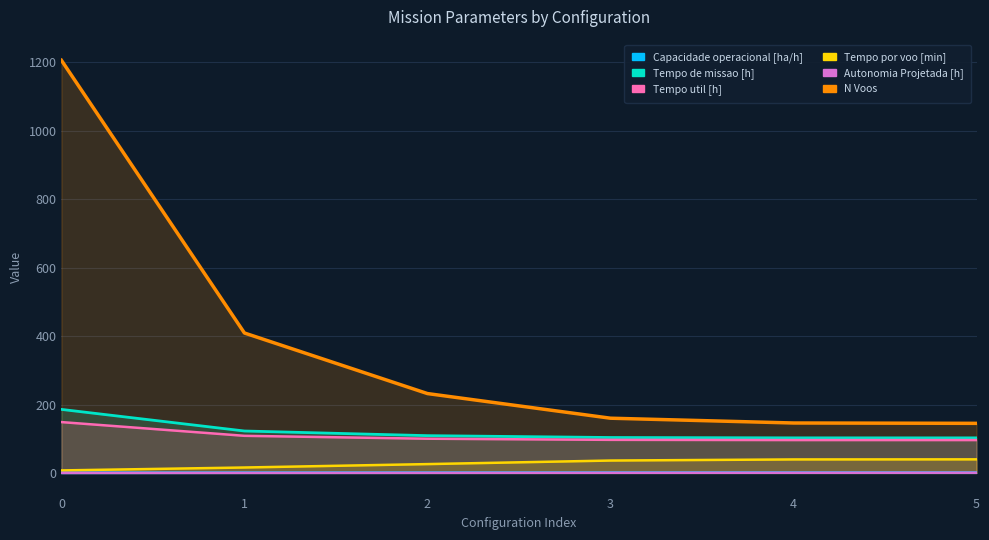

What is the difference between the maximum and second lowest values in the Tempo por voo [min] series?

23.8